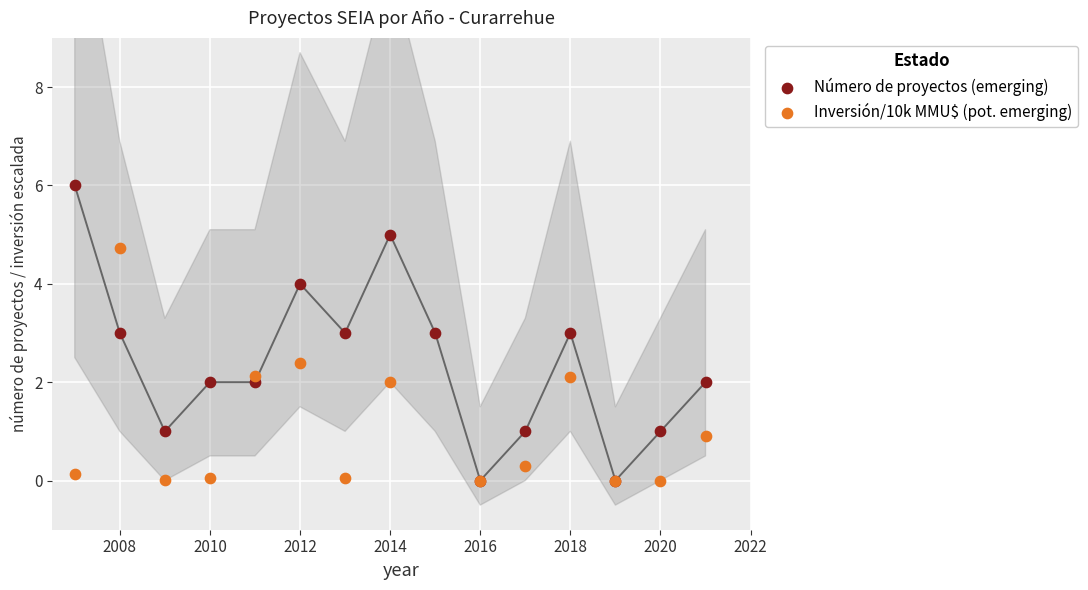

What are all the series names shown in the legend?

Número de proyectos (emerging), Inversión/10k MMU$ (pot. emerging)